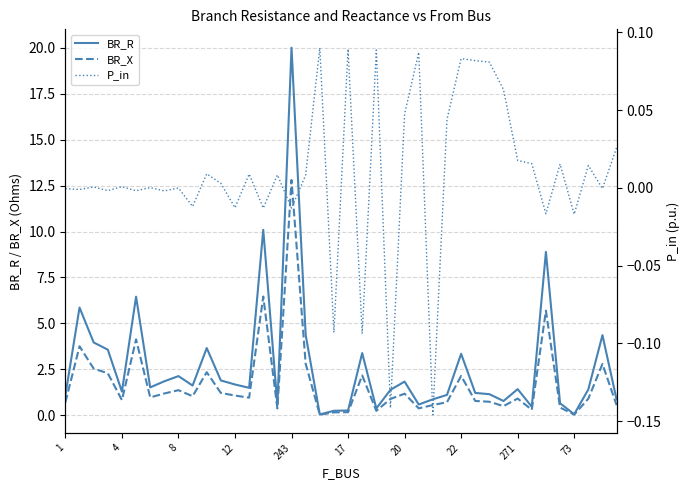

Which category has the lowest value in the BR_X series?

18